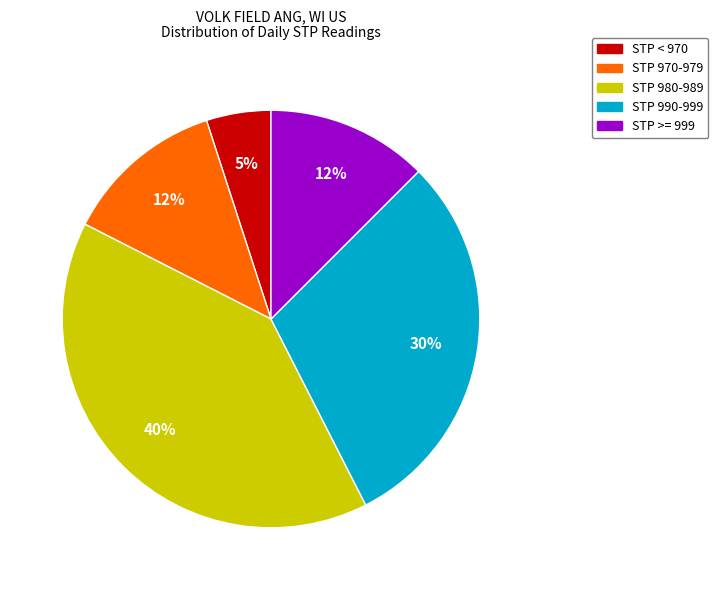

To the nearest percent, what is the difference between the largest and smallest slice percentages?

35%